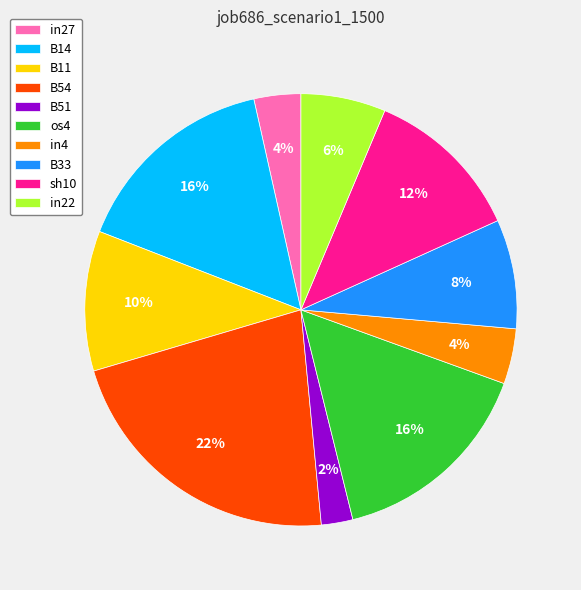

To the nearest percent, what is the average slice percentage?

10%